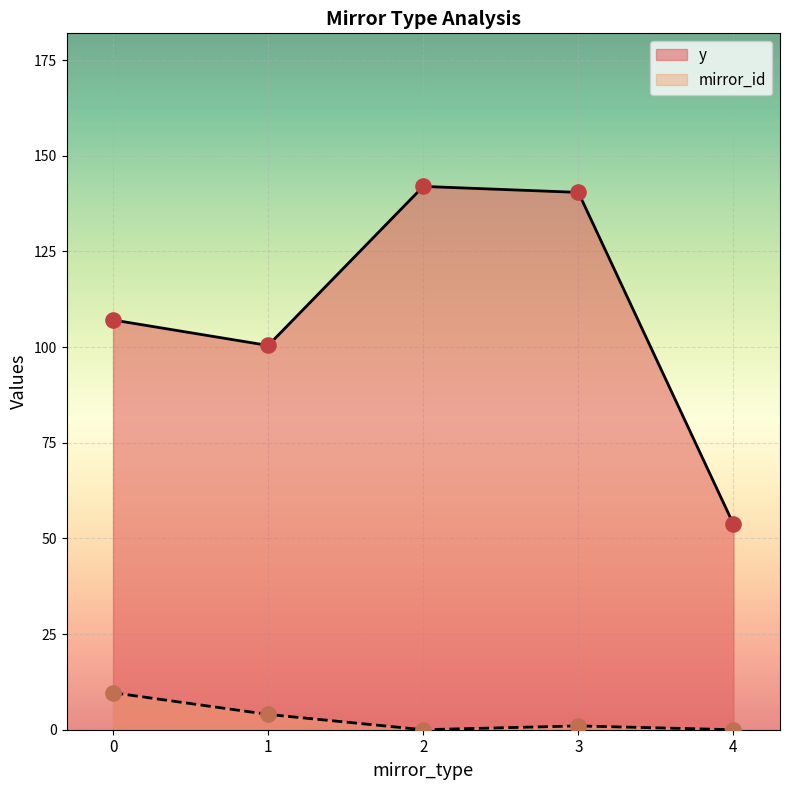

What are all the series names shown in the legend?

y, mirror_id